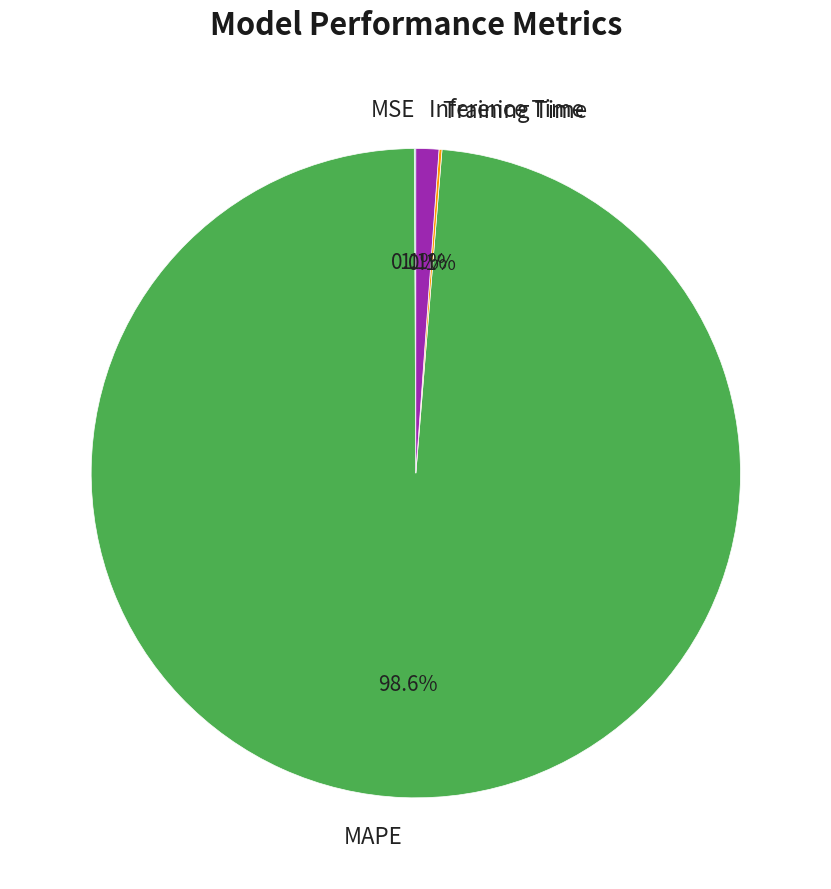

Which slice is the largest?

MAPE